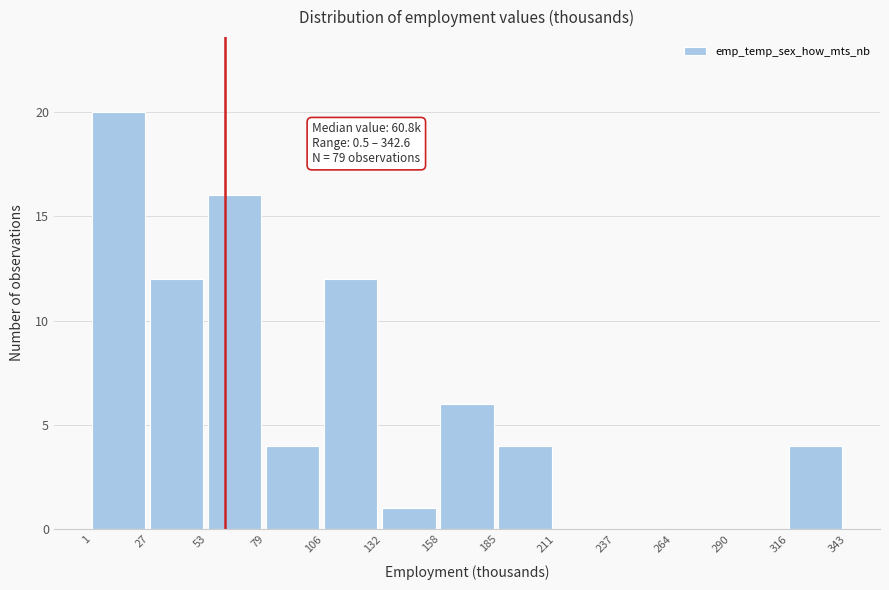

Which range on the x-axis has the tallest bar?

1 to 27